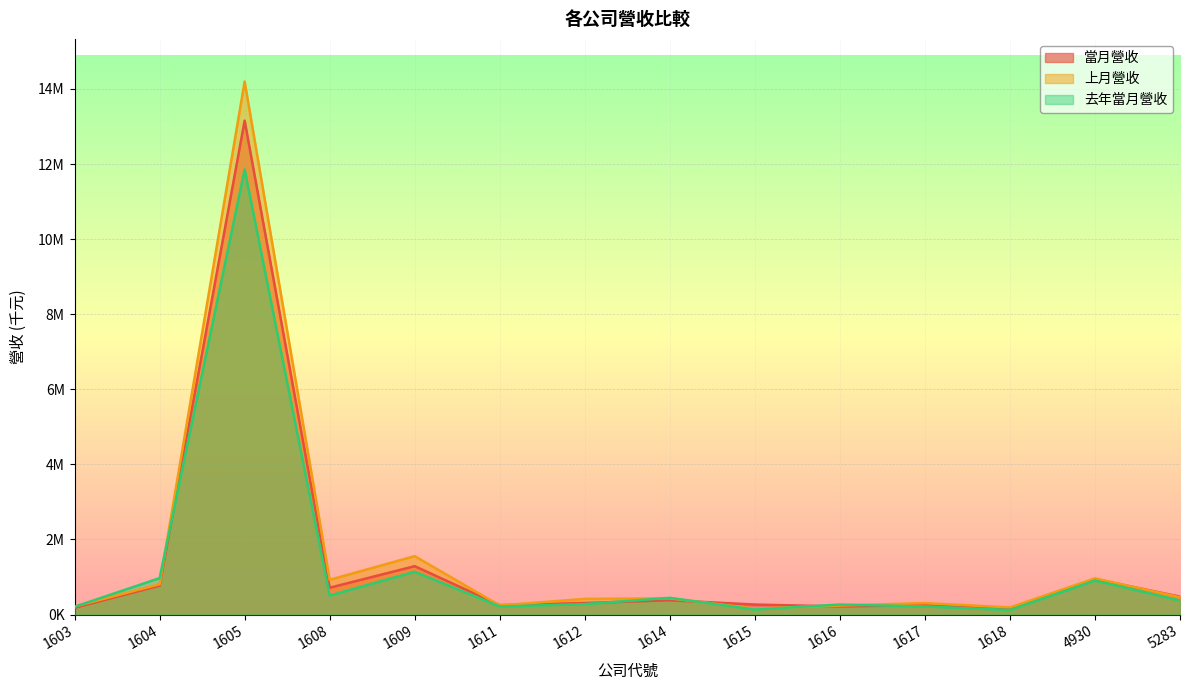

True or false: 當月營收 has a value of 293194 at 1608.

False